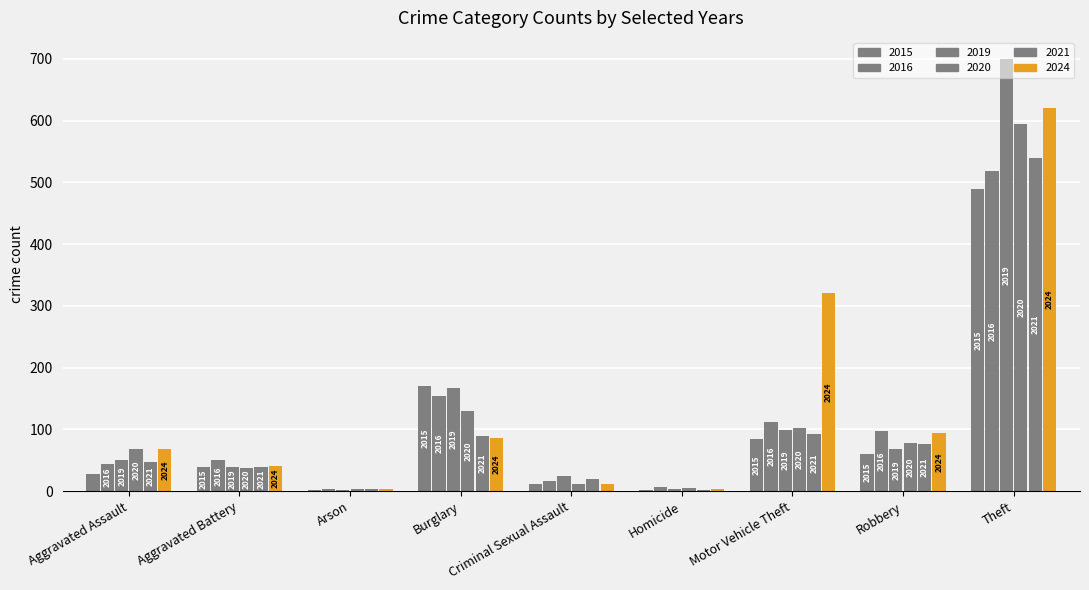

How many groups of bars are there?

9